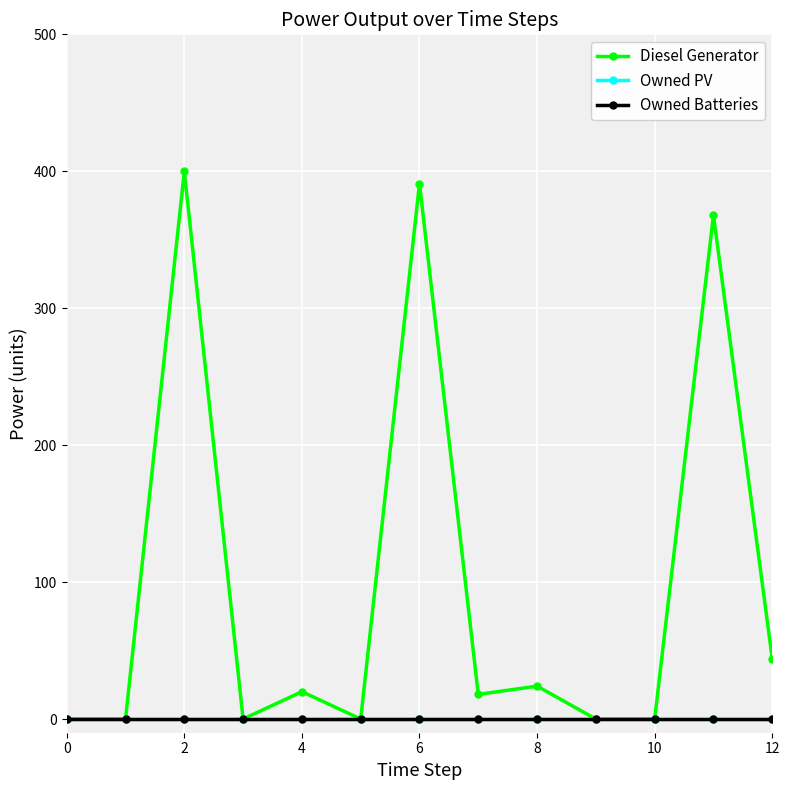

How many lines are shown in the chart?

3